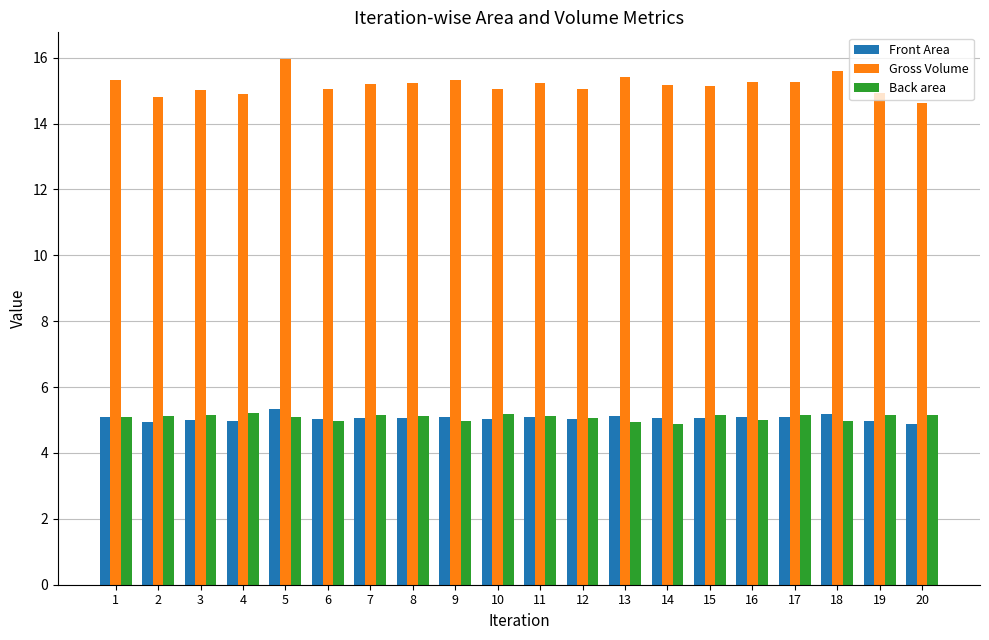

True or false: Gross Volume has a value of 14.9 at 4.

True